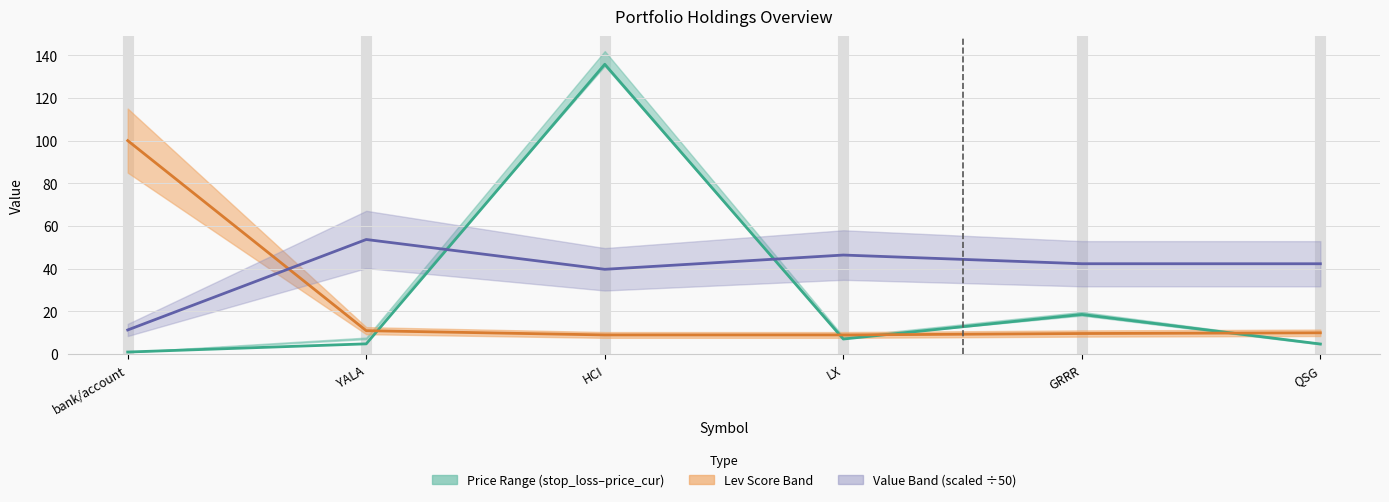

True or false: price_buy and lev_score cross at least once.

True